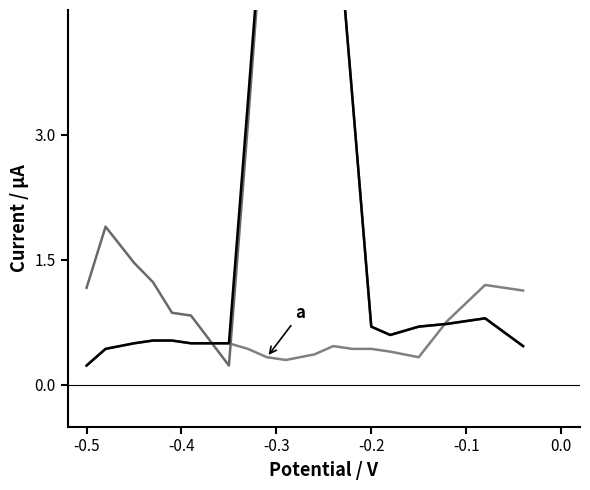

How many interior local peaks does the b series have?

3